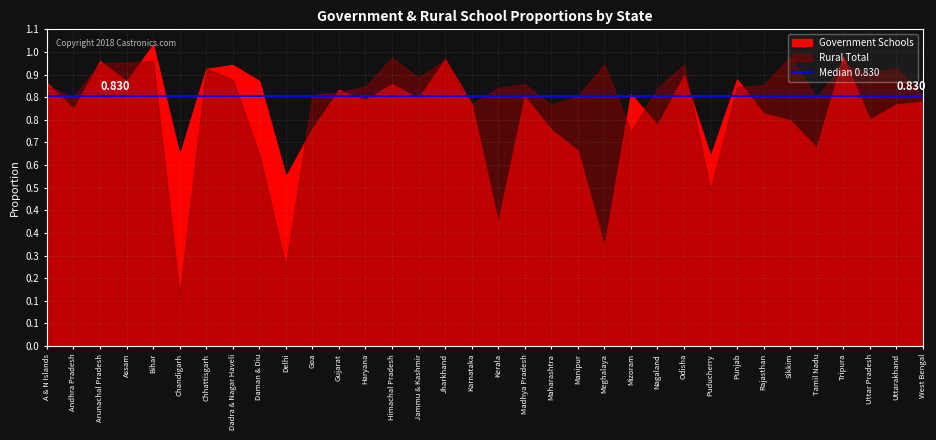

At which category does Government Schools reach its first local valley?

Andhra Pradesh